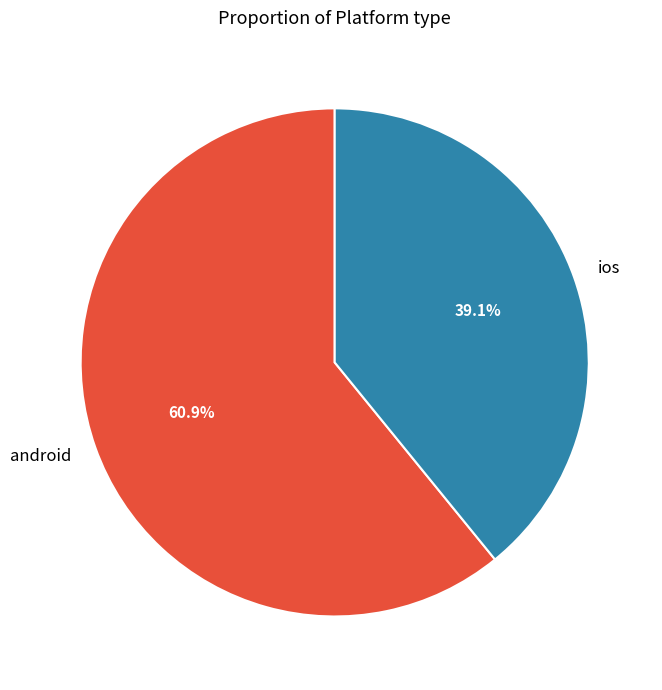

Approximately how many times larger is the value at ios compared to android?

0.6